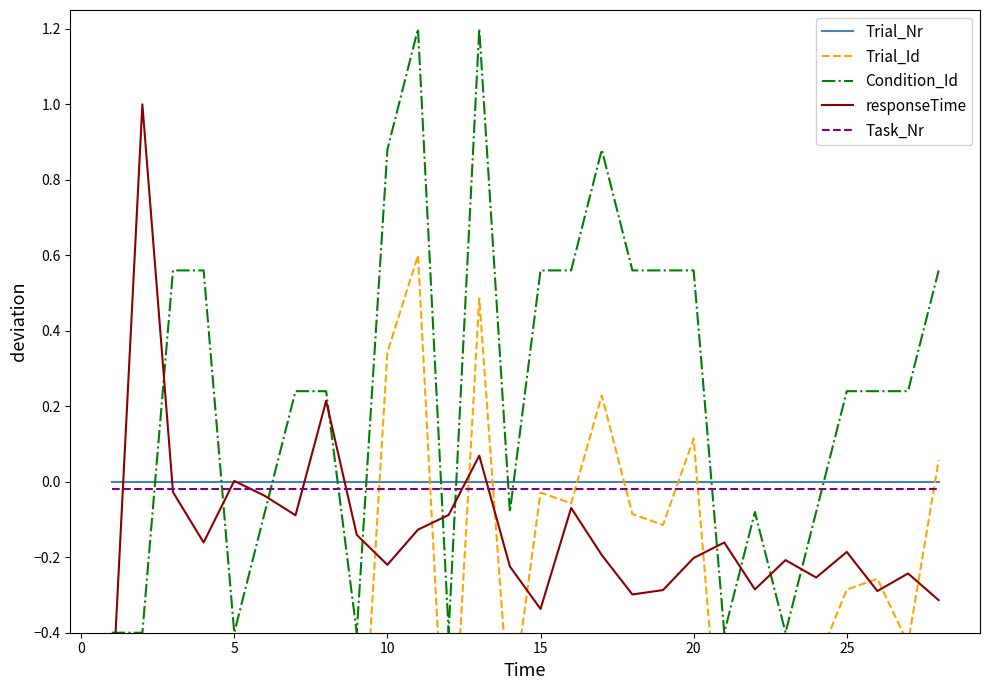

How many times do Trial_Nr and Condition_Id cross each other?

11